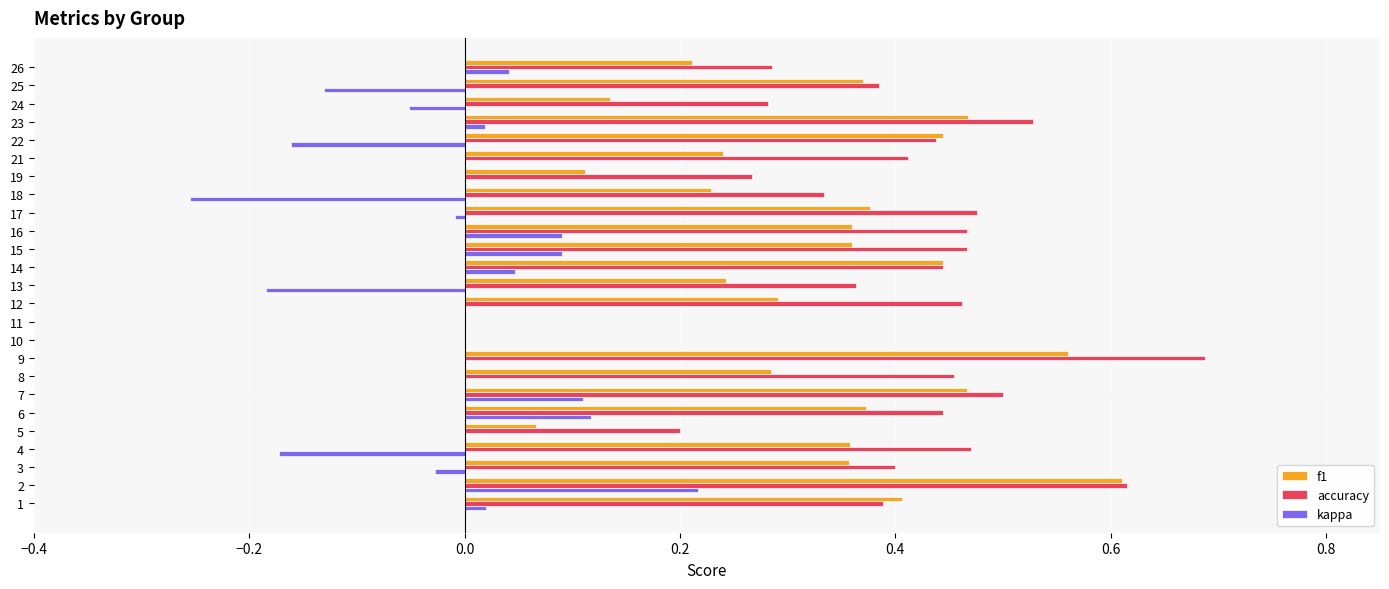

What is the maximum value for accuracy?

0.7